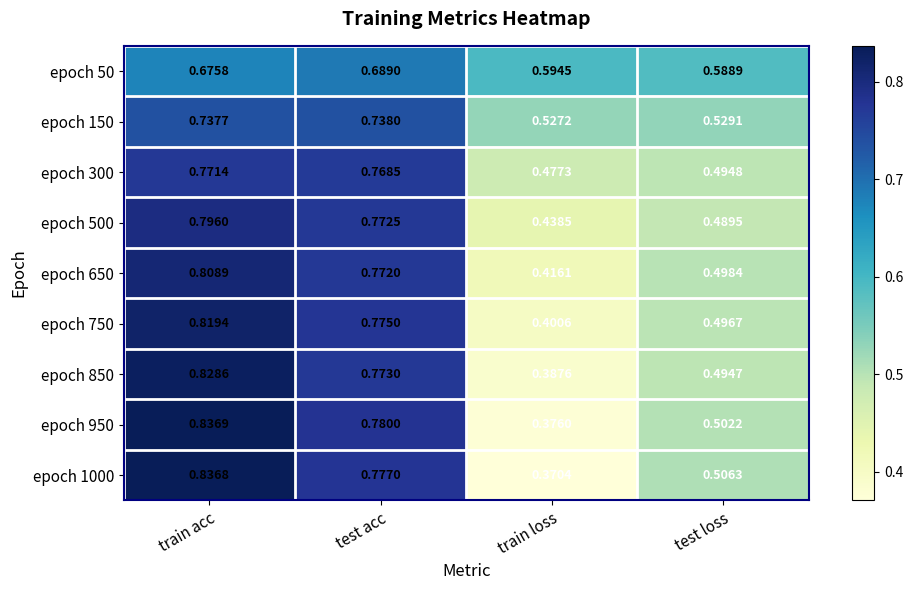

Which category has the lowest value across all series?

train loss